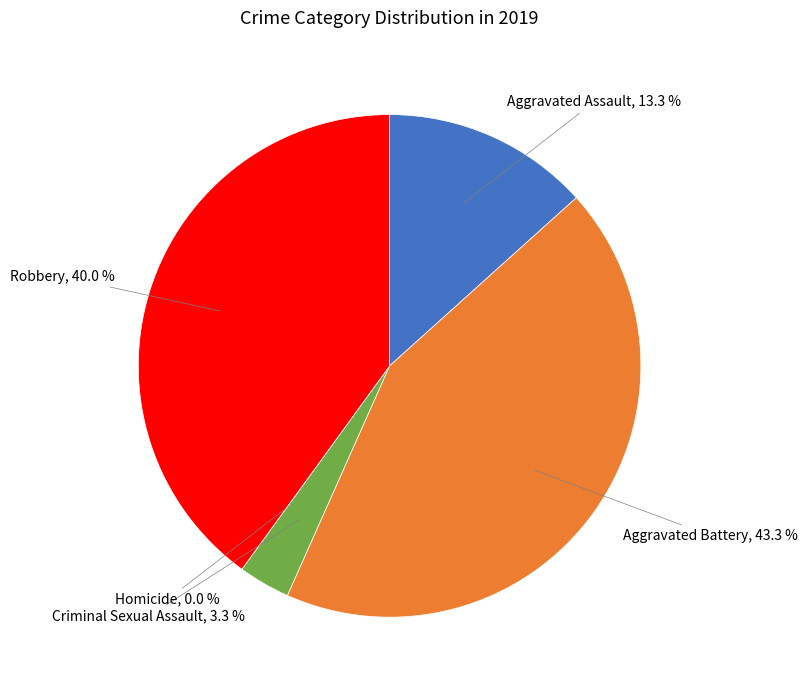

To the nearest percent, what portion does Robbery represent?

40%